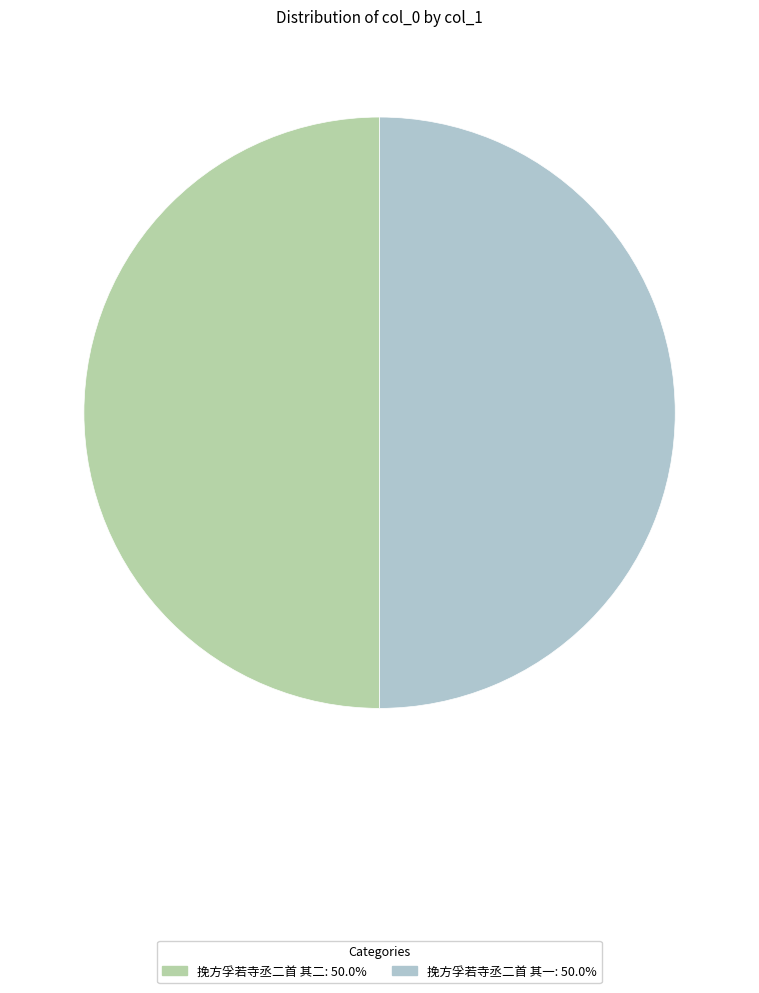

Approximately how many times larger is the value at 挽方孚若寺丞二首 其一 compared to 挽方孚若寺丞二首 其二?

1.0